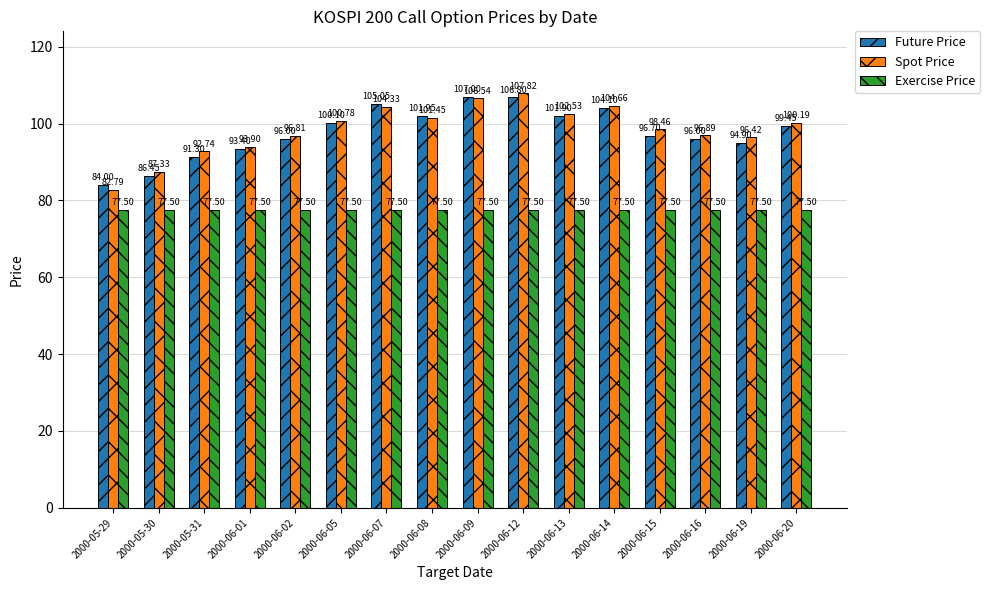

What is the lowest value of the Spot Price series?

82.8